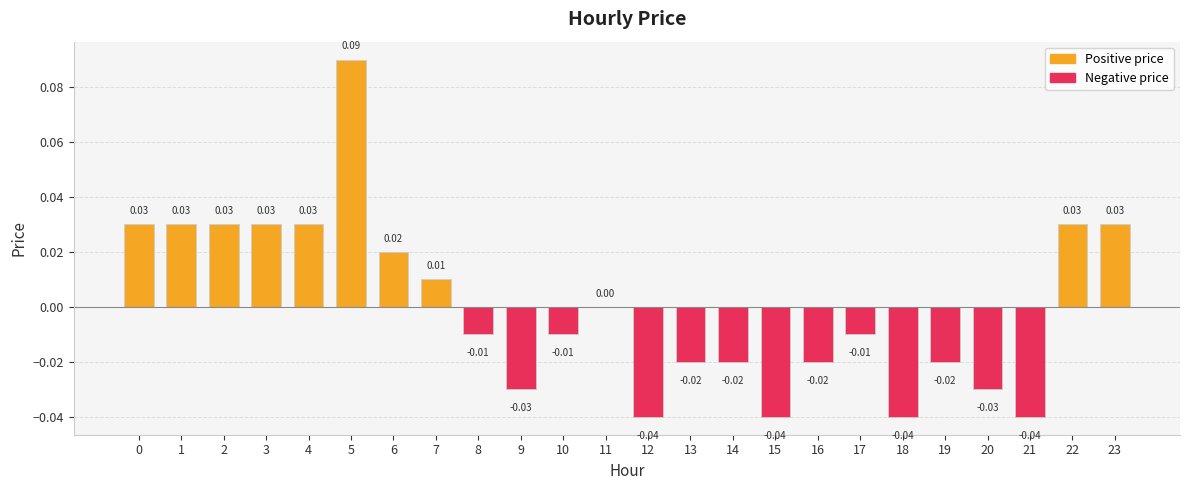

Between 3 and 14, which is larger?

3